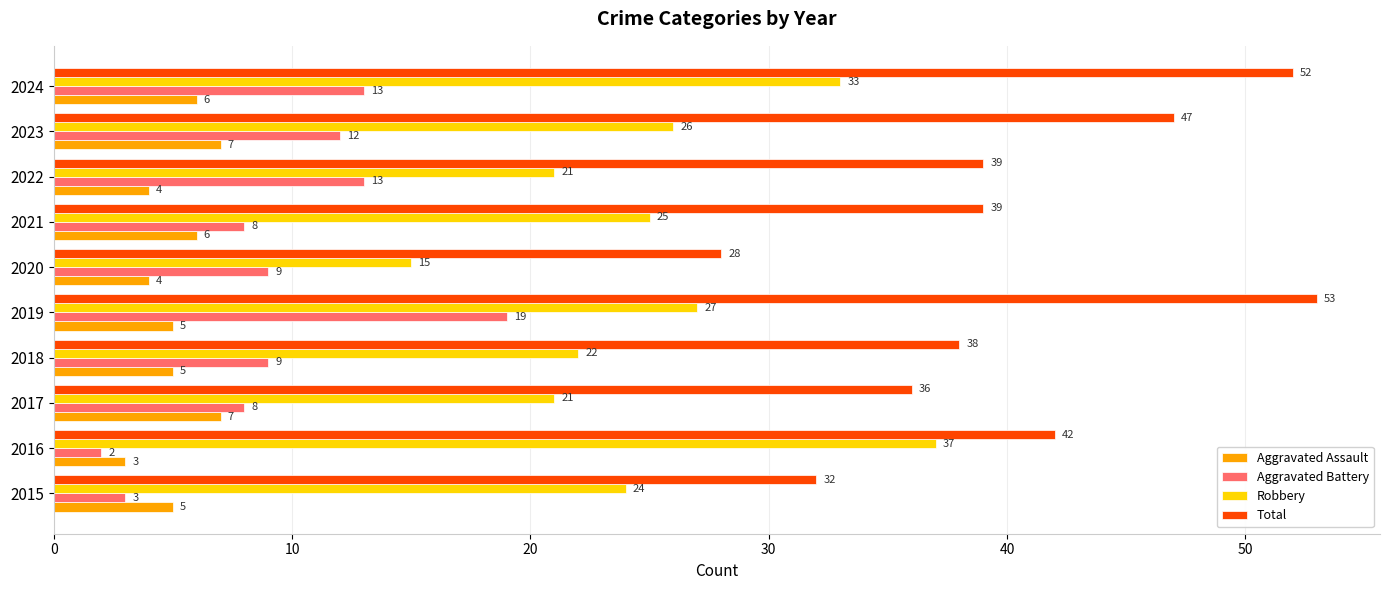

Which series has the largest total across all categories?

Total